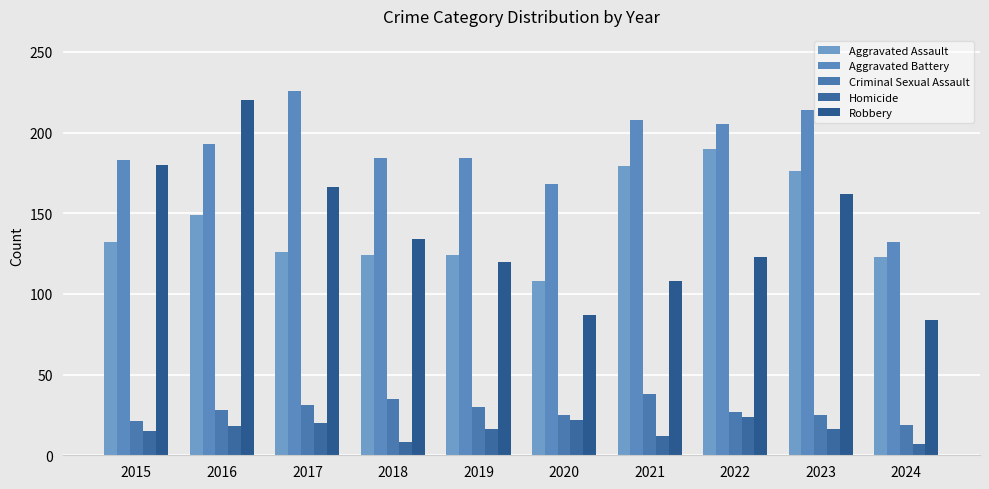

Rank the series at 2015 from lowest to highest value.

Homicide, Criminal Sexual Assault, Aggravated Assault, Robbery, Aggravated Battery